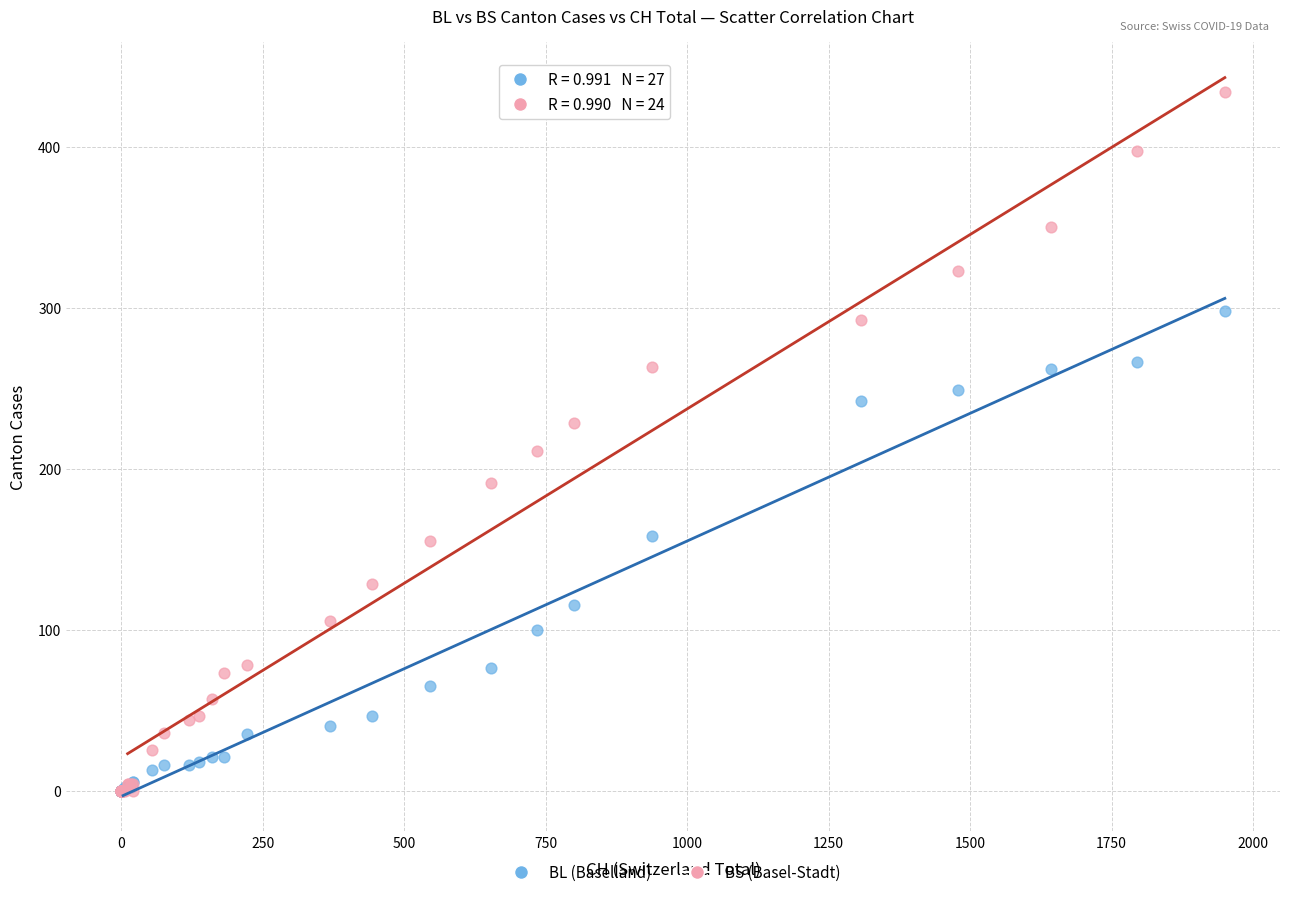

What are all the series names shown in the legend?

BL (Baselland), BS (Basel-Stadt)